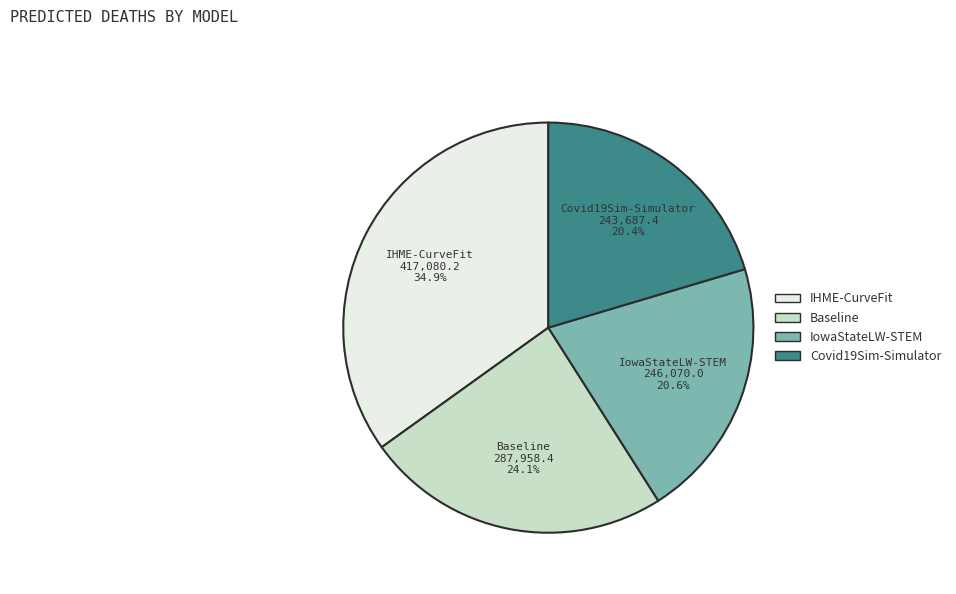

Is IowaStateLW-STEM the majority of the pie?

No